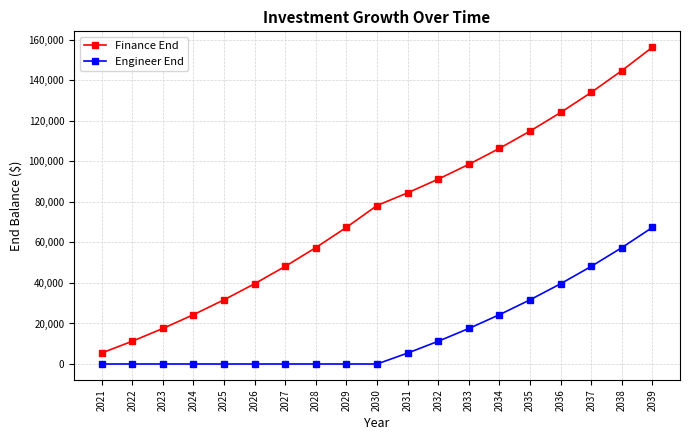

List the labels in order of Finance End value, smallest first.

2021, 2022, 2023, 2024, 2025, 2026, 2027, 2028, 2029, 2030, 2031, 2032, 2033, 2034, 2035, 2036, 2037, 2038, 2039